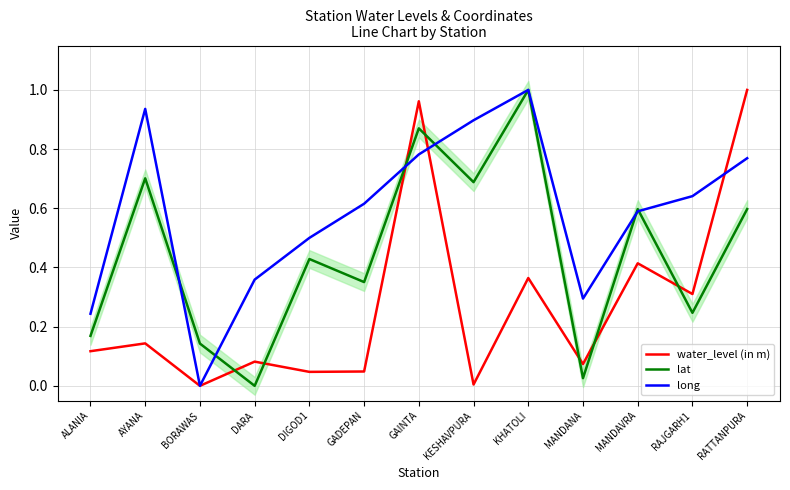

Which has a higher value, BORAWAS or KESHAVPURA?

KESHAVPURA